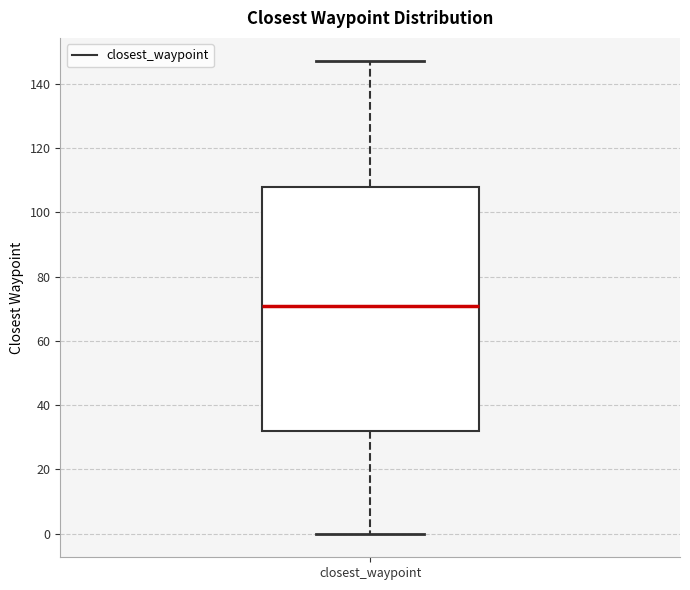

Read this box plot against the y-axis: the position of the median line, the range covered by the box, and the ends of both whiskers. The values are not printed on the chart, so give them approximately, as read against the axis.

median 72, box 32 to 108, whiskers 0 to 148